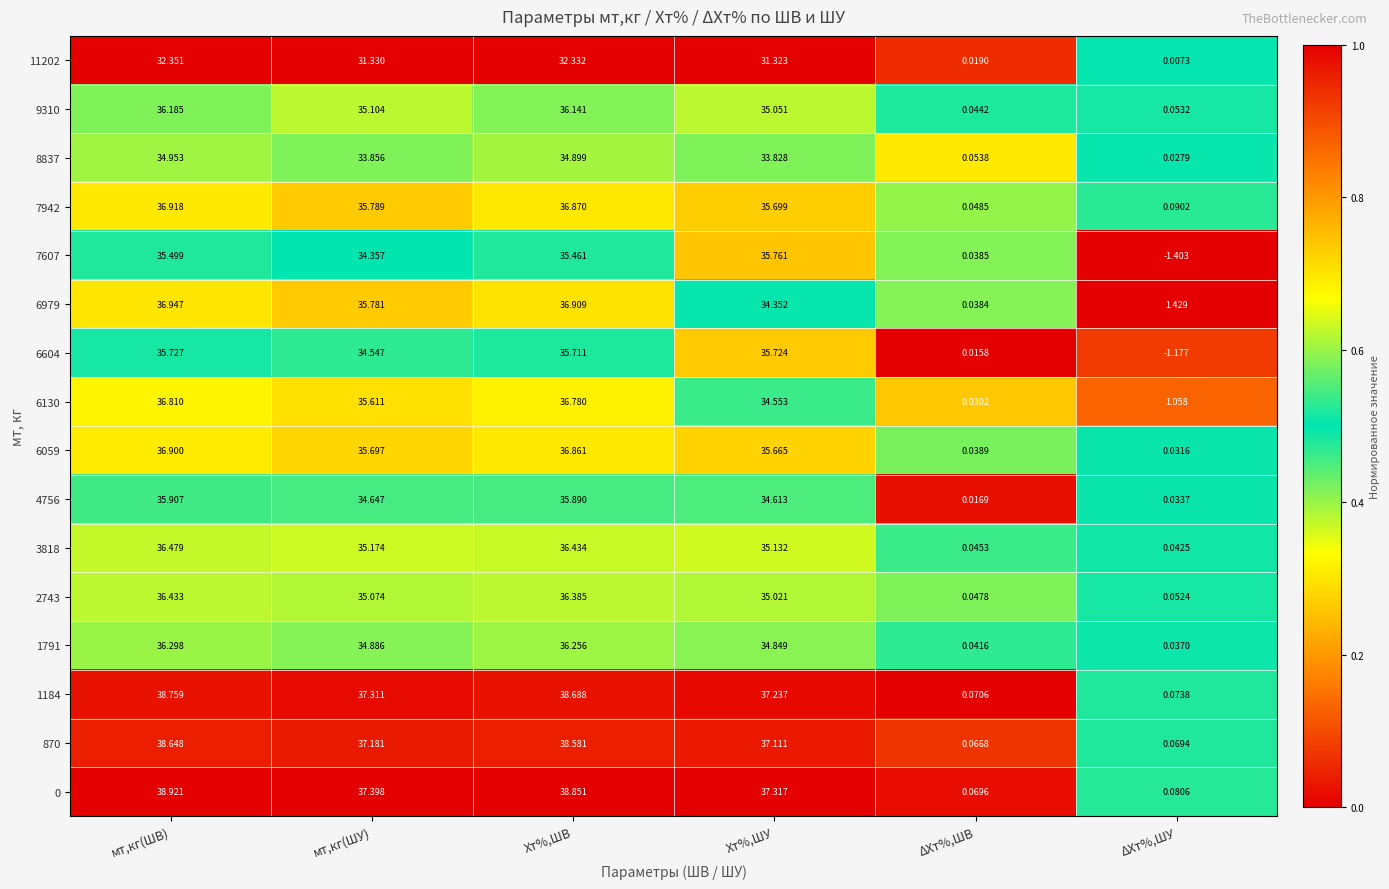

Which category has the highest value across all series?

мт,кг(ШВ)